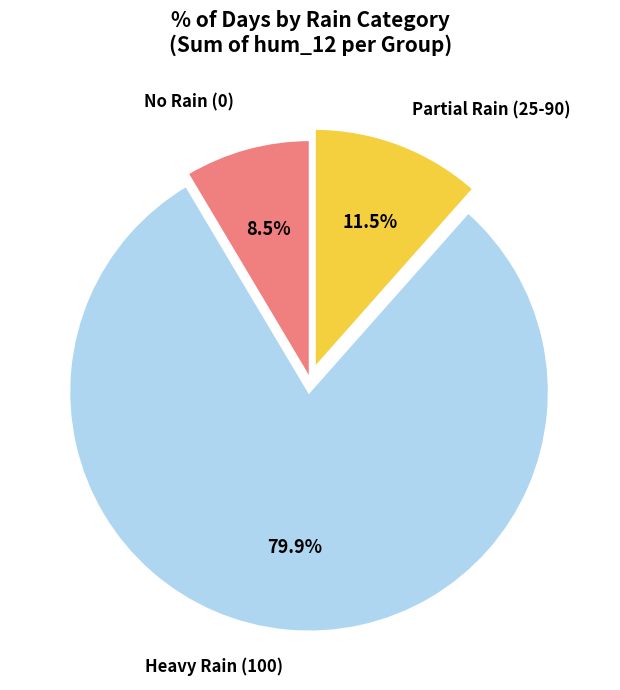

Does any single category account for the majority?

Yes